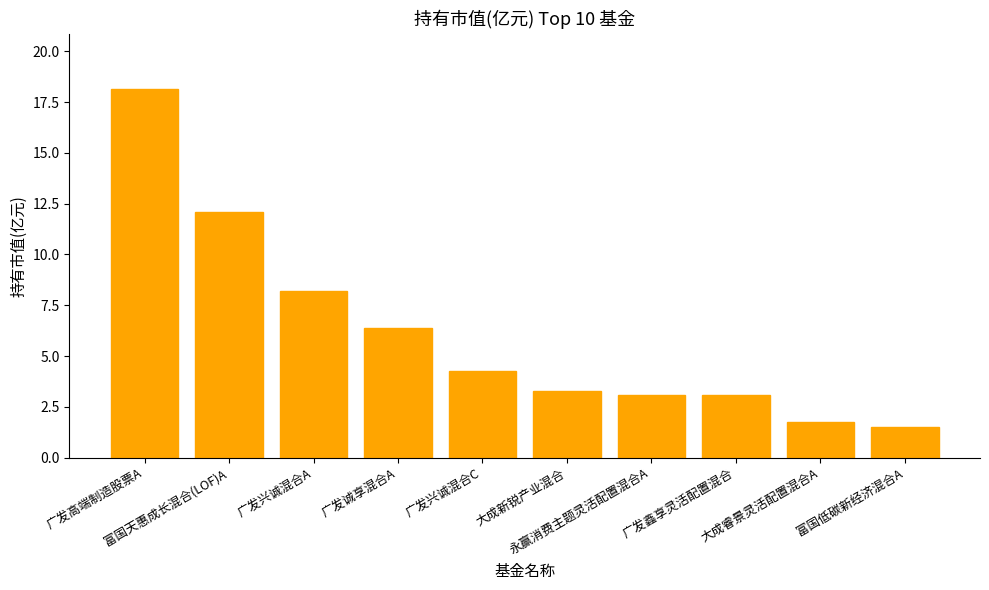

Reading right to left, list all the values displayed in this chart.

富国低碳新经济混合A=1.5	大成睿景灵活配置混合A=1.7	广发鑫享灵活配置混合=3.1	永赢消费主题灵活配置混合A=3.1	大成新锐产业混合=3.3	广发兴诚混合C=4.3	广发诚享混合A=6.4	广发兴诚混合A=8.2	富国天惠成长混合(LOF)A=12.1	广发高端制造股票A=18.1